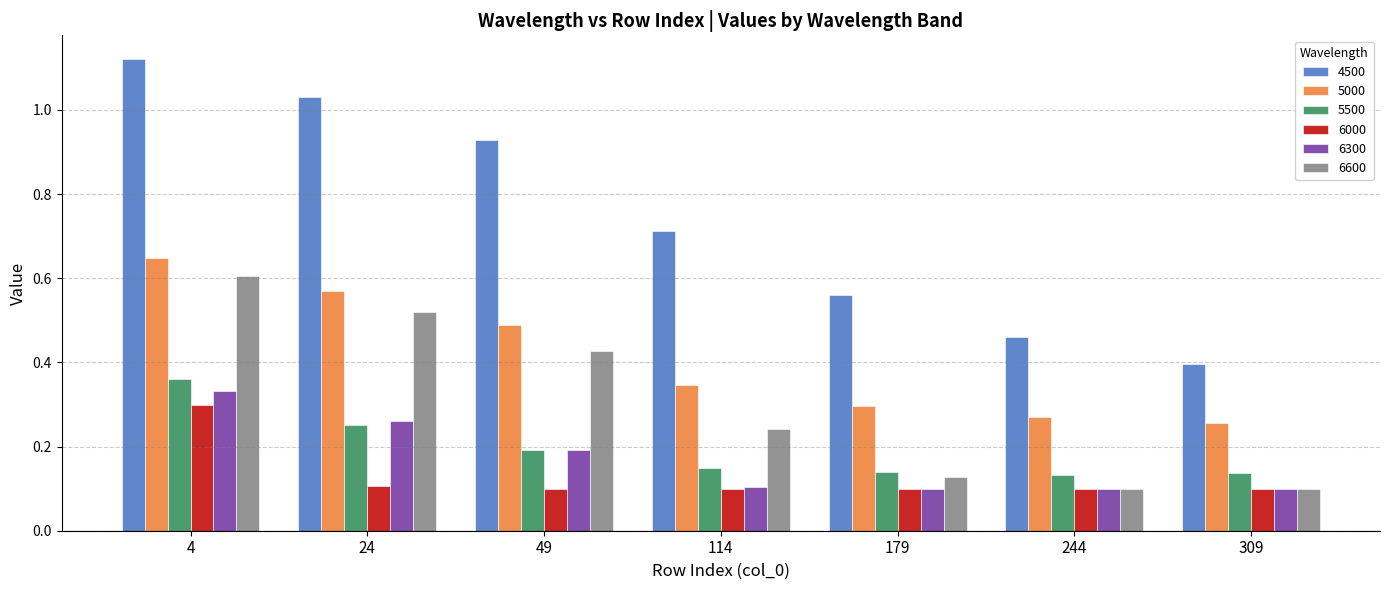

At which label does 4500 reach its peak?

4